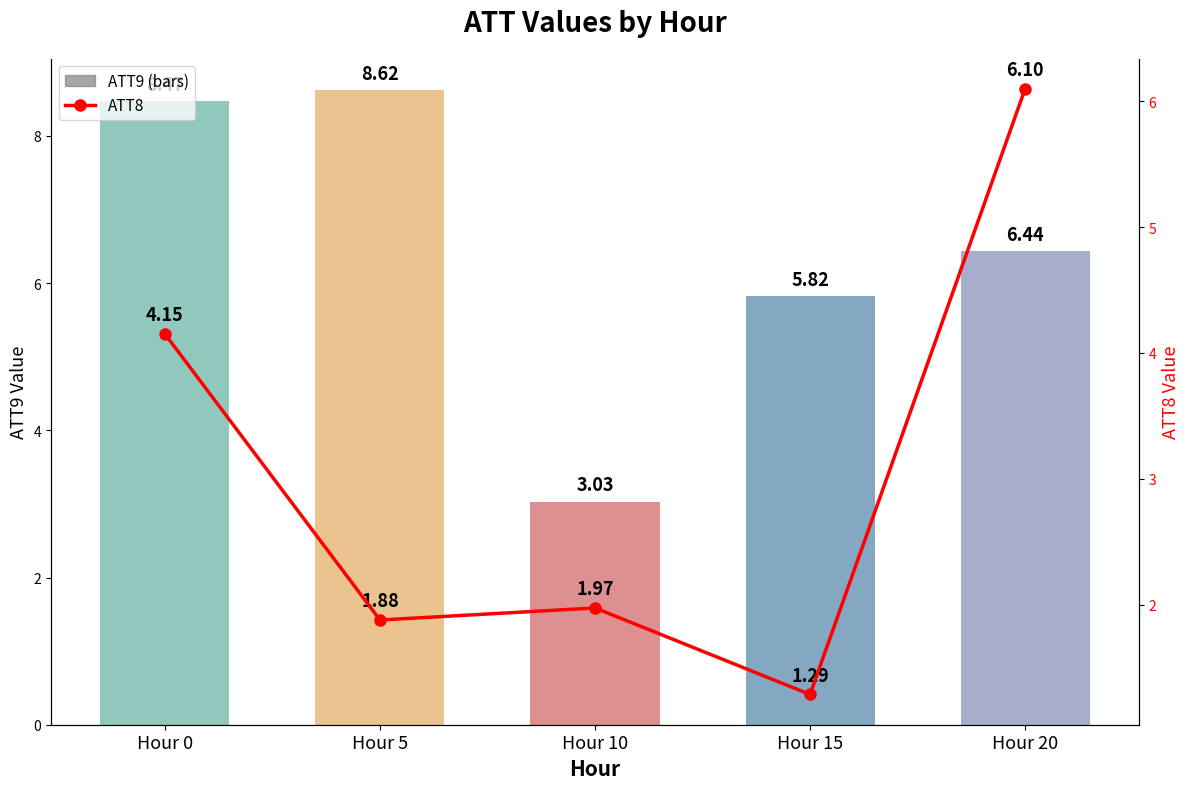

Which series has the largest total across all categories?

ATT9